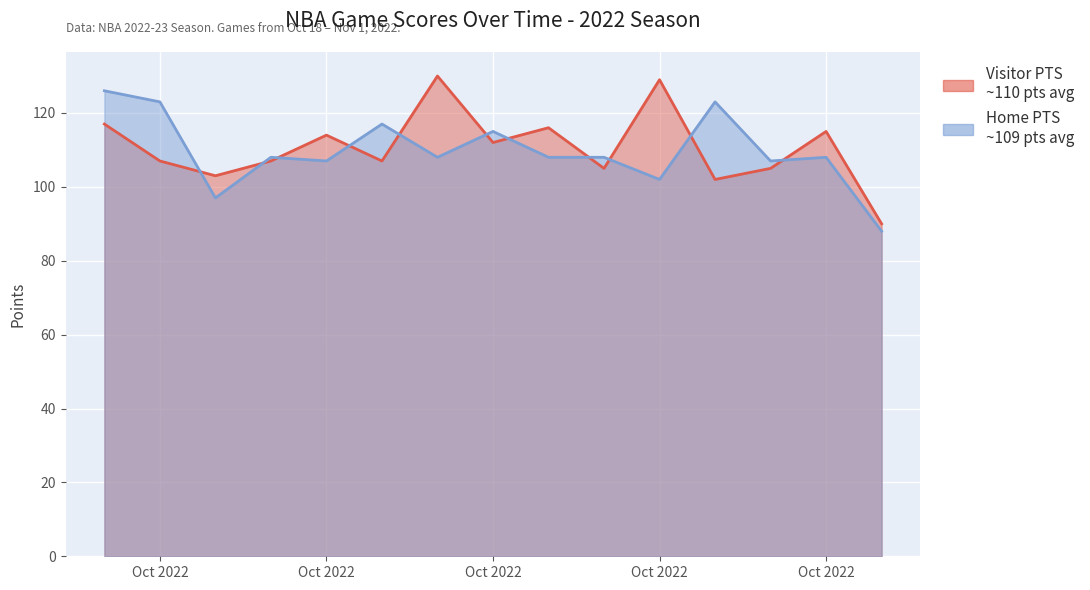

What is the difference between the second highest and second lowest values in the Visitor PTS series?

27